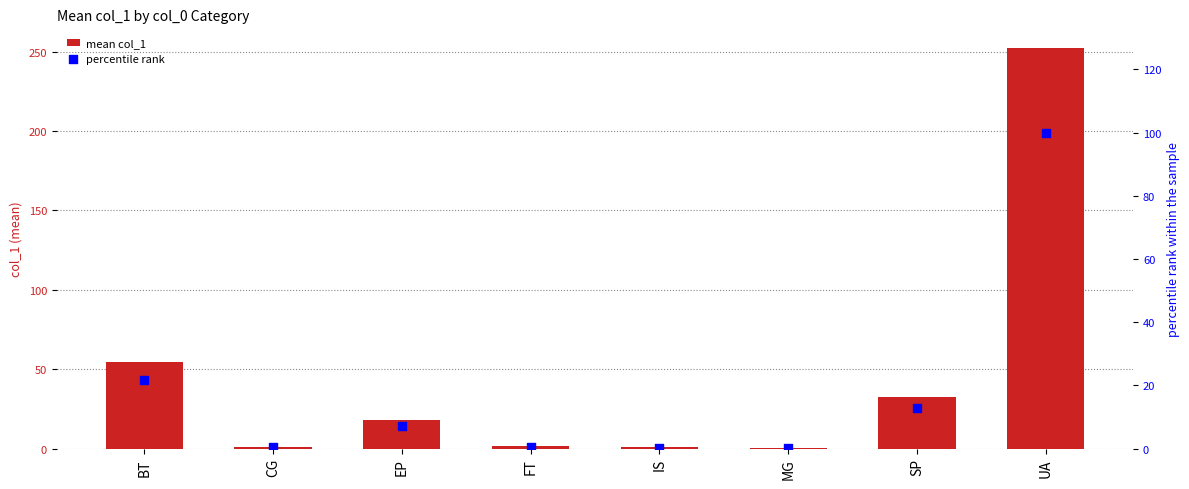

Which series has the largest total across all categories?

mean col_1